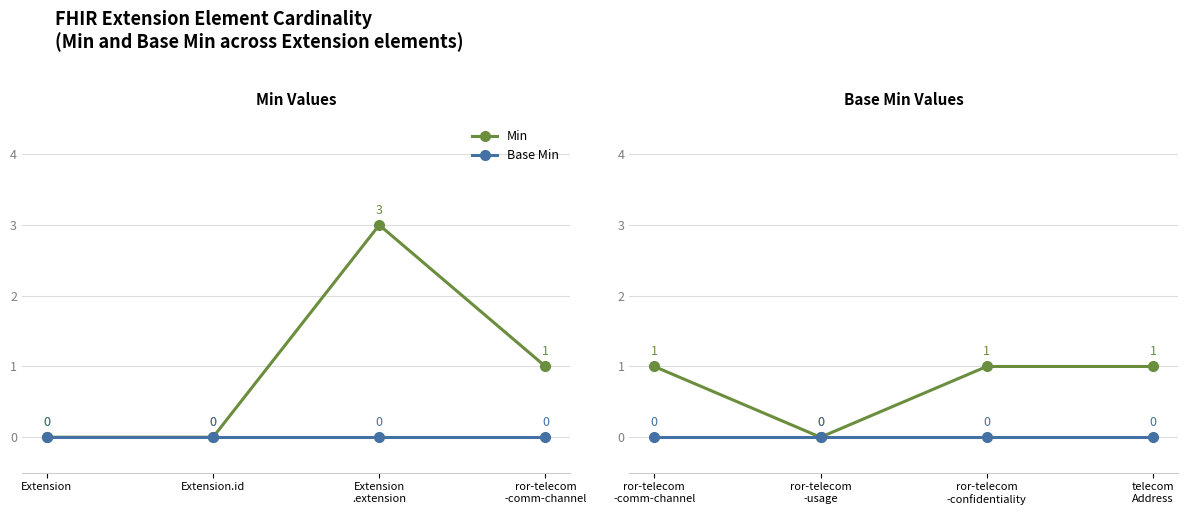

The Min series shows 0 at ror-telecom -usage. True or false?

True